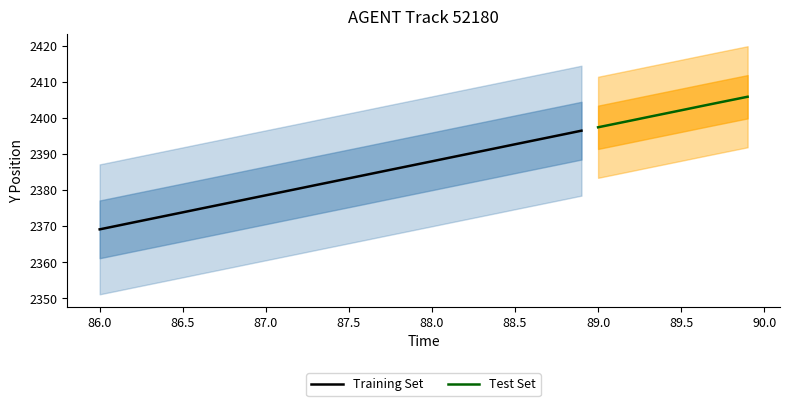

Reading right to left, extract all data points from this chart.

2405.9	2404.9	2404.0	2403.1	2402.1	2401.2	2400.2	2399.3	2398.3	2397.4	2396.5	2395.5	2394.6	2393.6	2392.7	2391.8	2390.8	2389.9	2388.9	2388.0	2387.0	2386.1	2385.2	2384.2	2383.3	2382.3	2381.4	2380.4	2379.5	2378.6	2377.6	2376.7	2375.7	2374.8	2373.8	2372.9	2372.0	2371.0	2370.1	2369.1